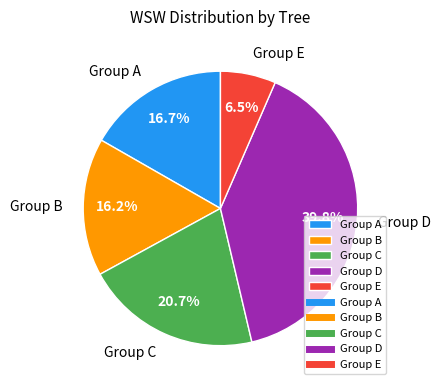

What is the ratio of the value at Group B to the value at Group D?

0.4